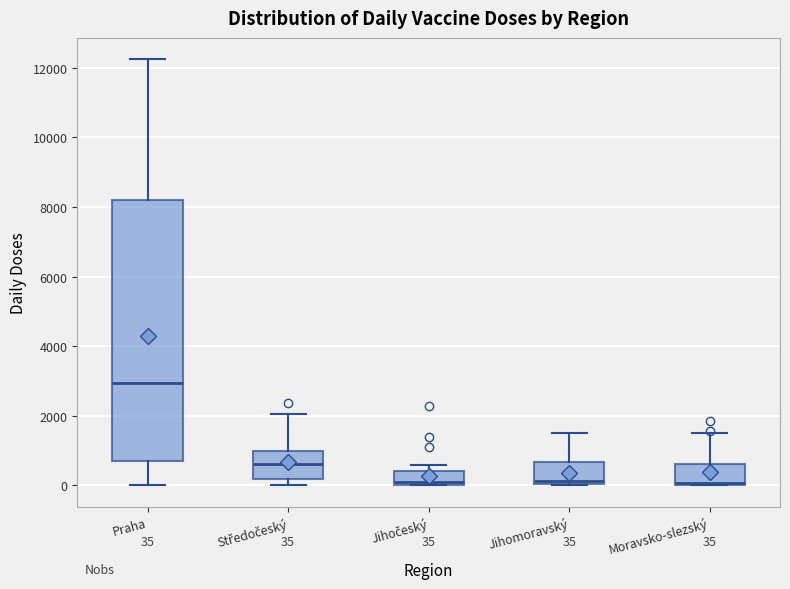

Which box is the tallest, from its lower edge to its upper edge?

Praha